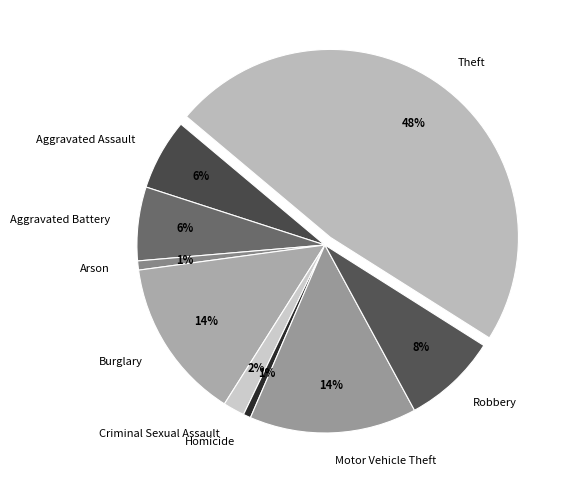

Which has a higher value, Homicide or Robbery?

Robbery